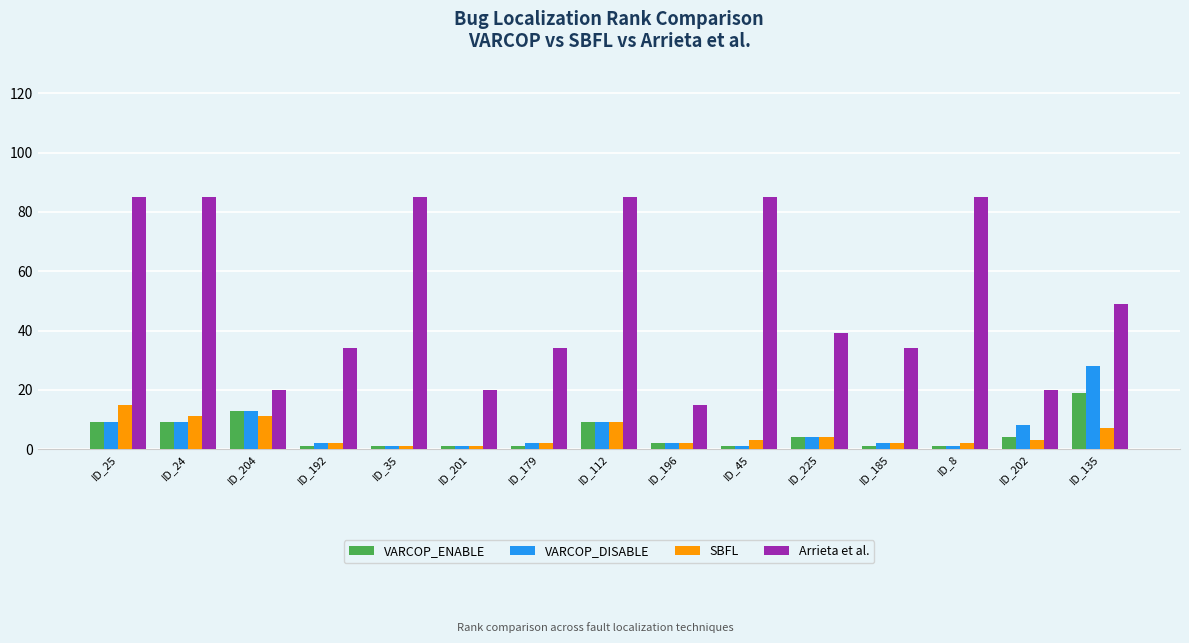

Which series changed the most between ID_179 and ID_112?

Arrieta et al.